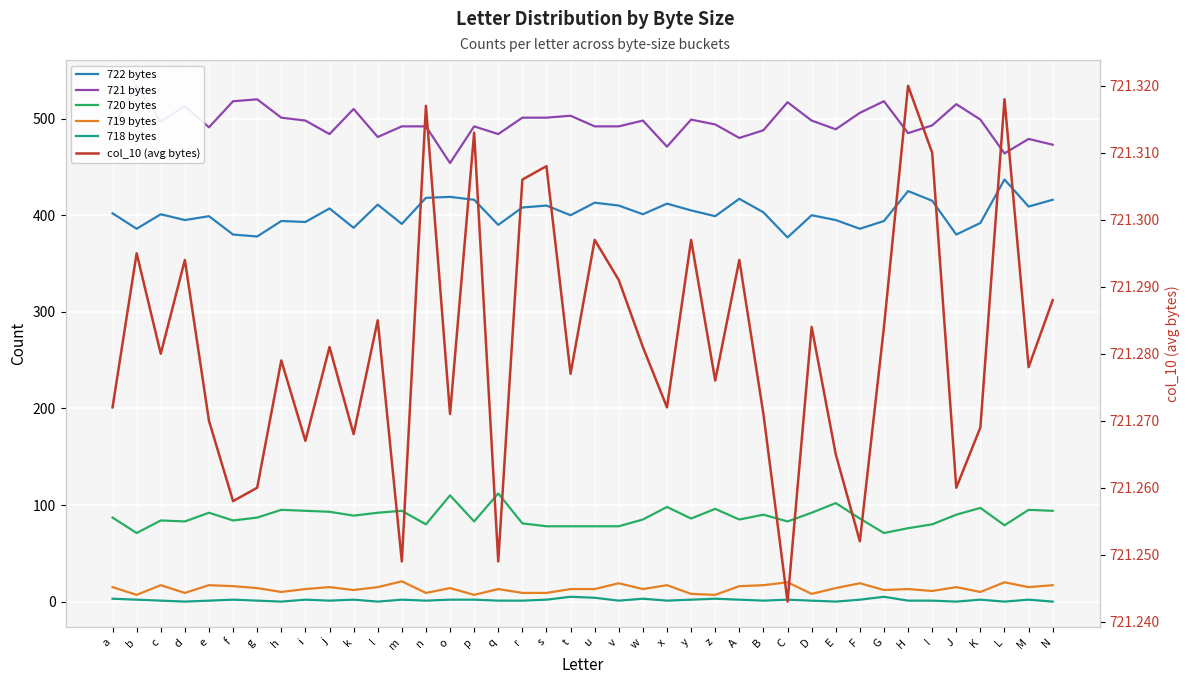

At which category is the sum across all series the highest?

H